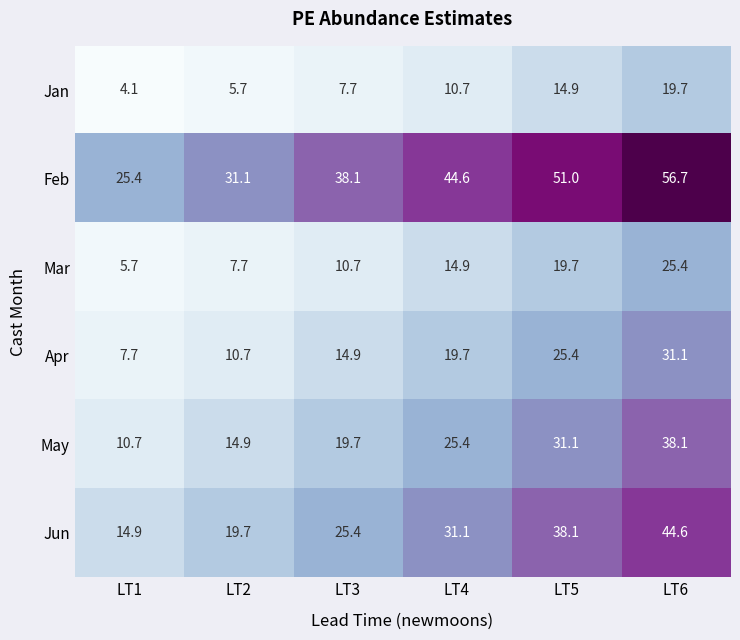

What is the difference between the May values at LT4 and LT6?

12.7